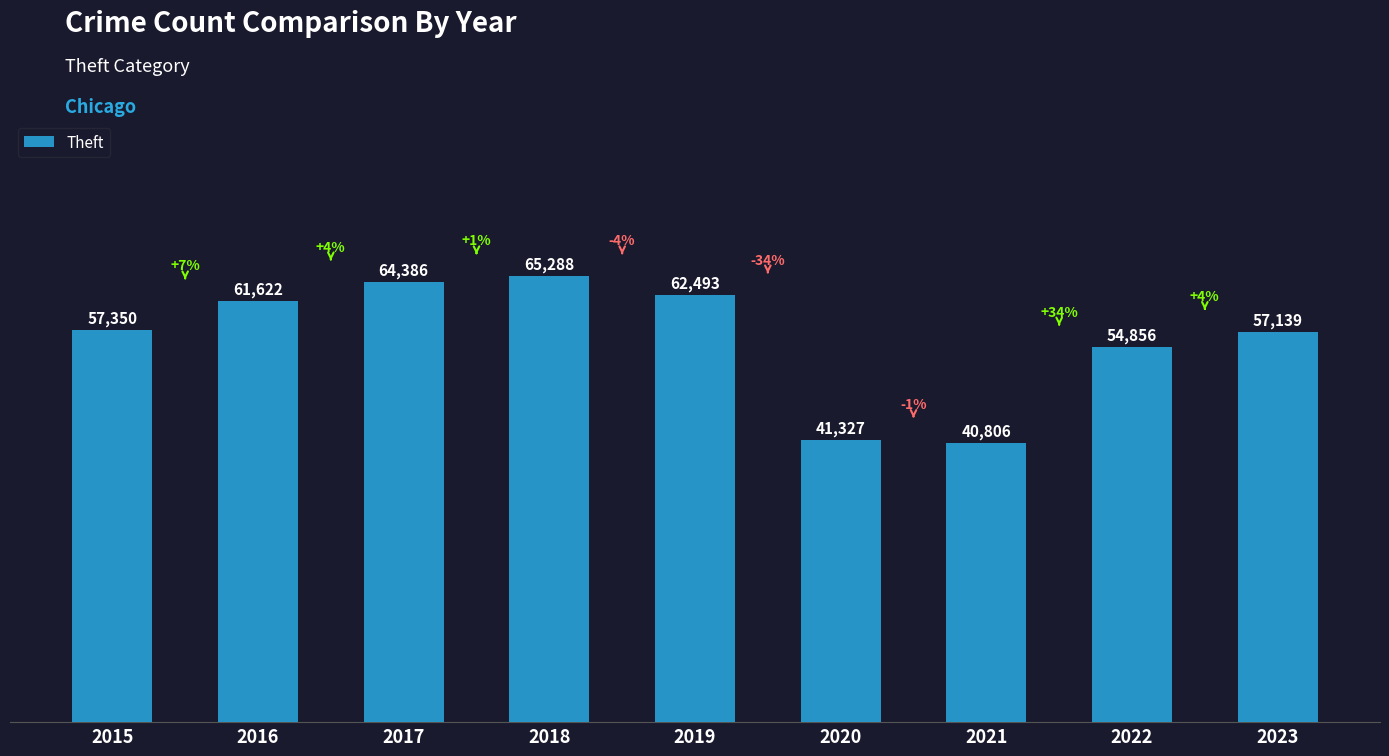

What is the minimum value shown in the chart?

40806